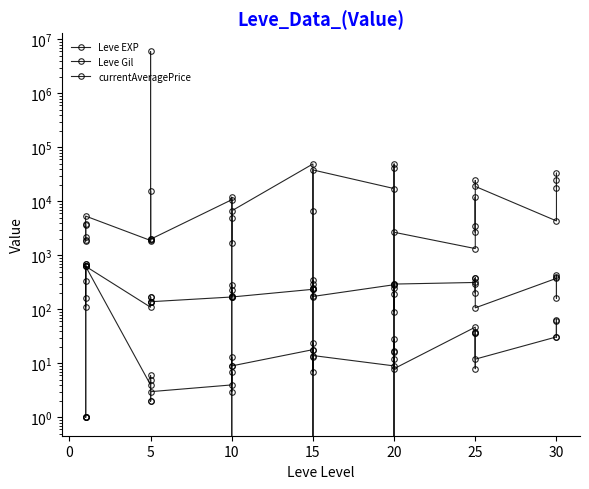

What is the value of the Leve EXP point at the 24th from the left?

14